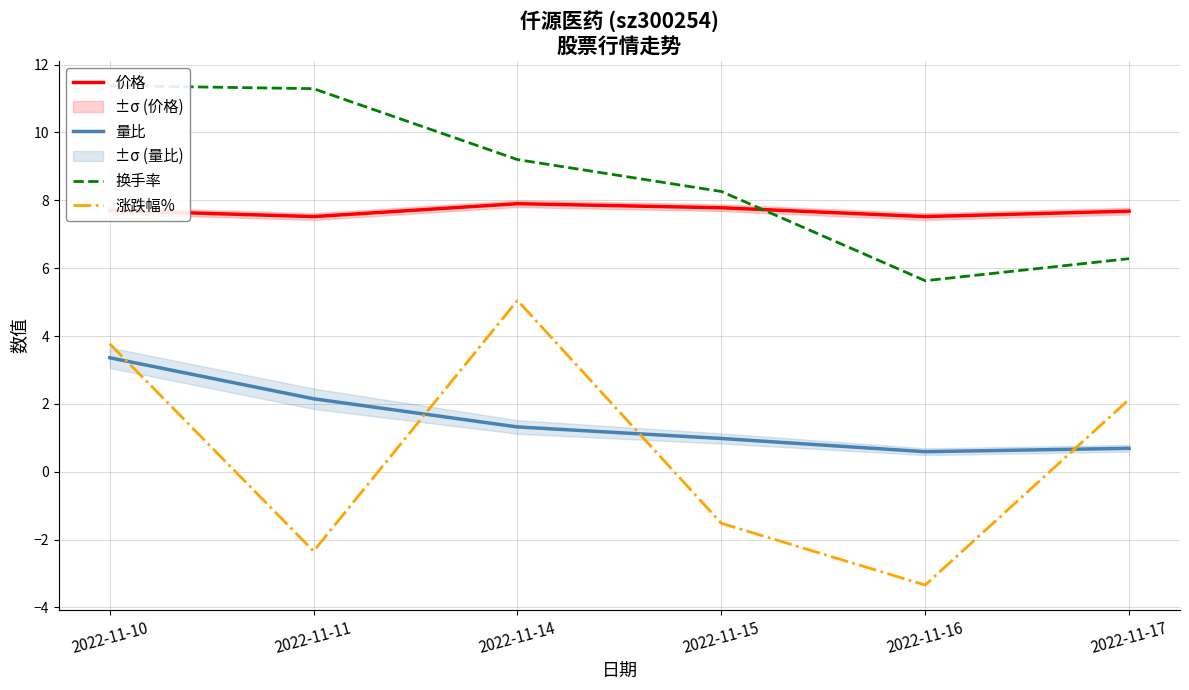

What is the value of the 换手率 point at the 6th from the left?

6.3